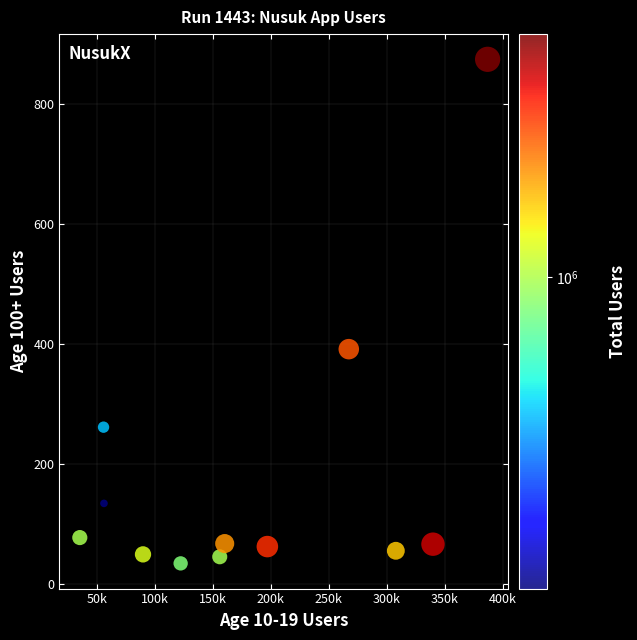

What Y value in the scatter plot is closest to 454?

391